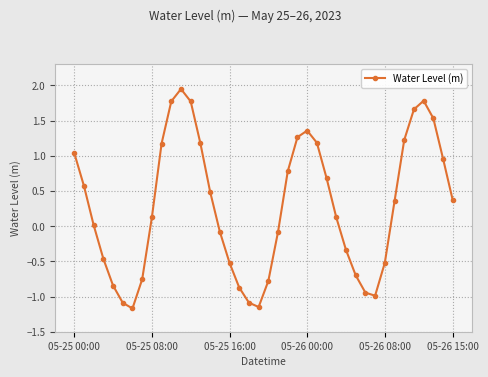

How many values are below zero?

17